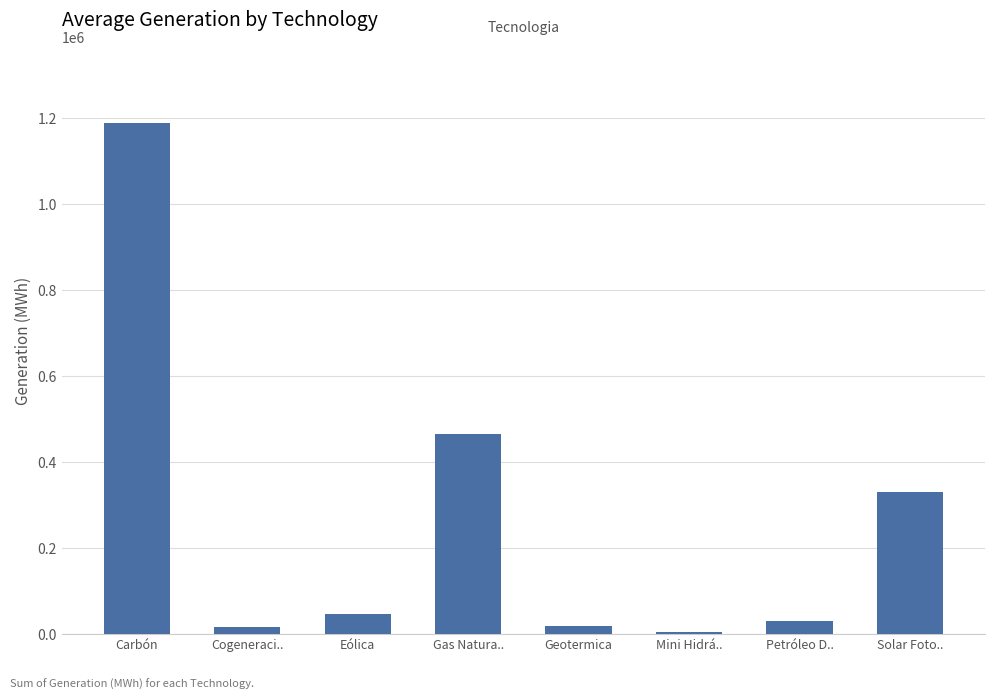

At which label is the value closest to 596844?

Gas Natura..